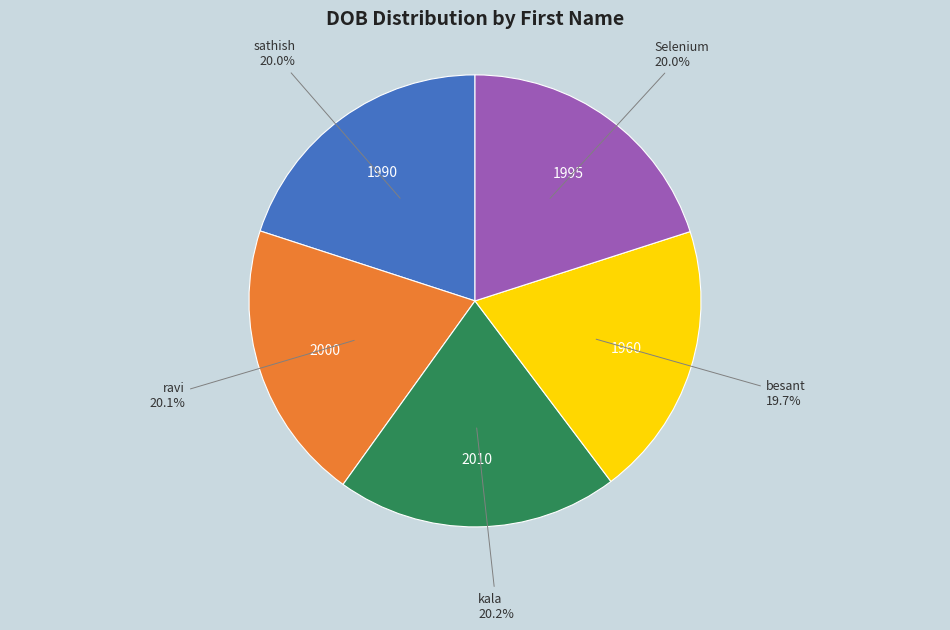

Is there a majority slice in this chart?

No